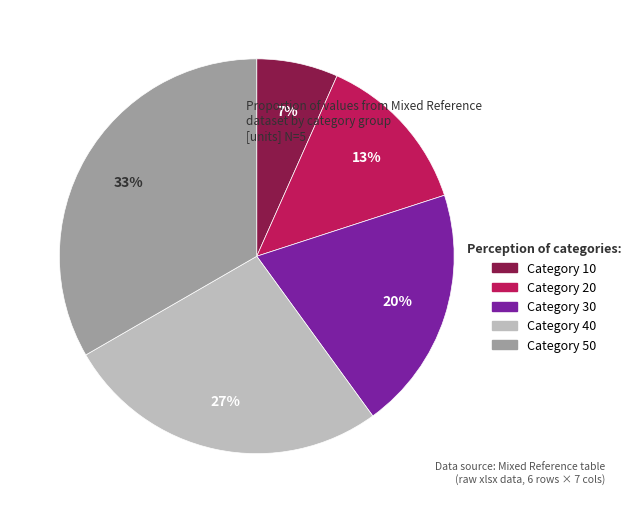

To the nearest percent, what is the average slice percentage?

20%